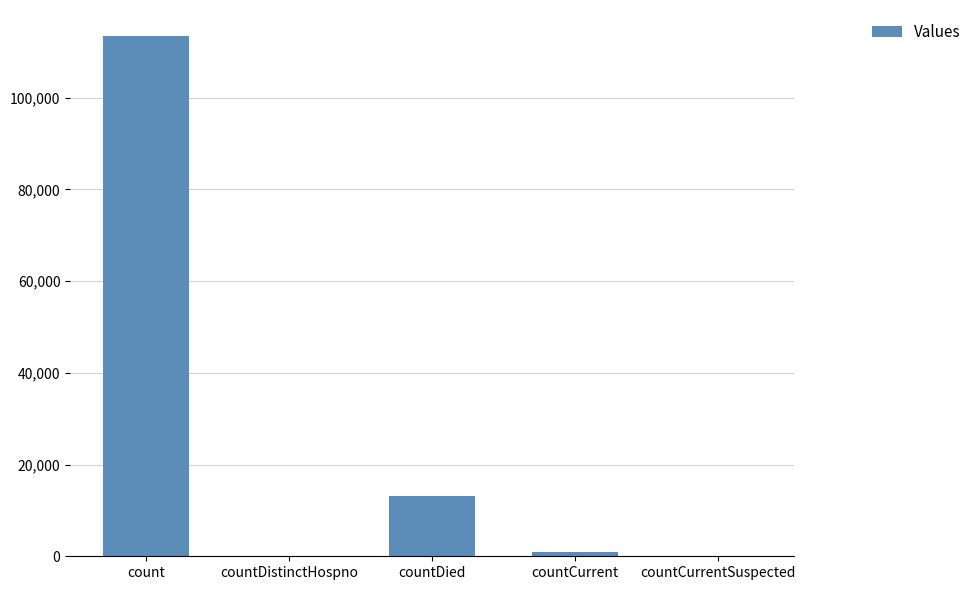

What is the sum of all values?

127706